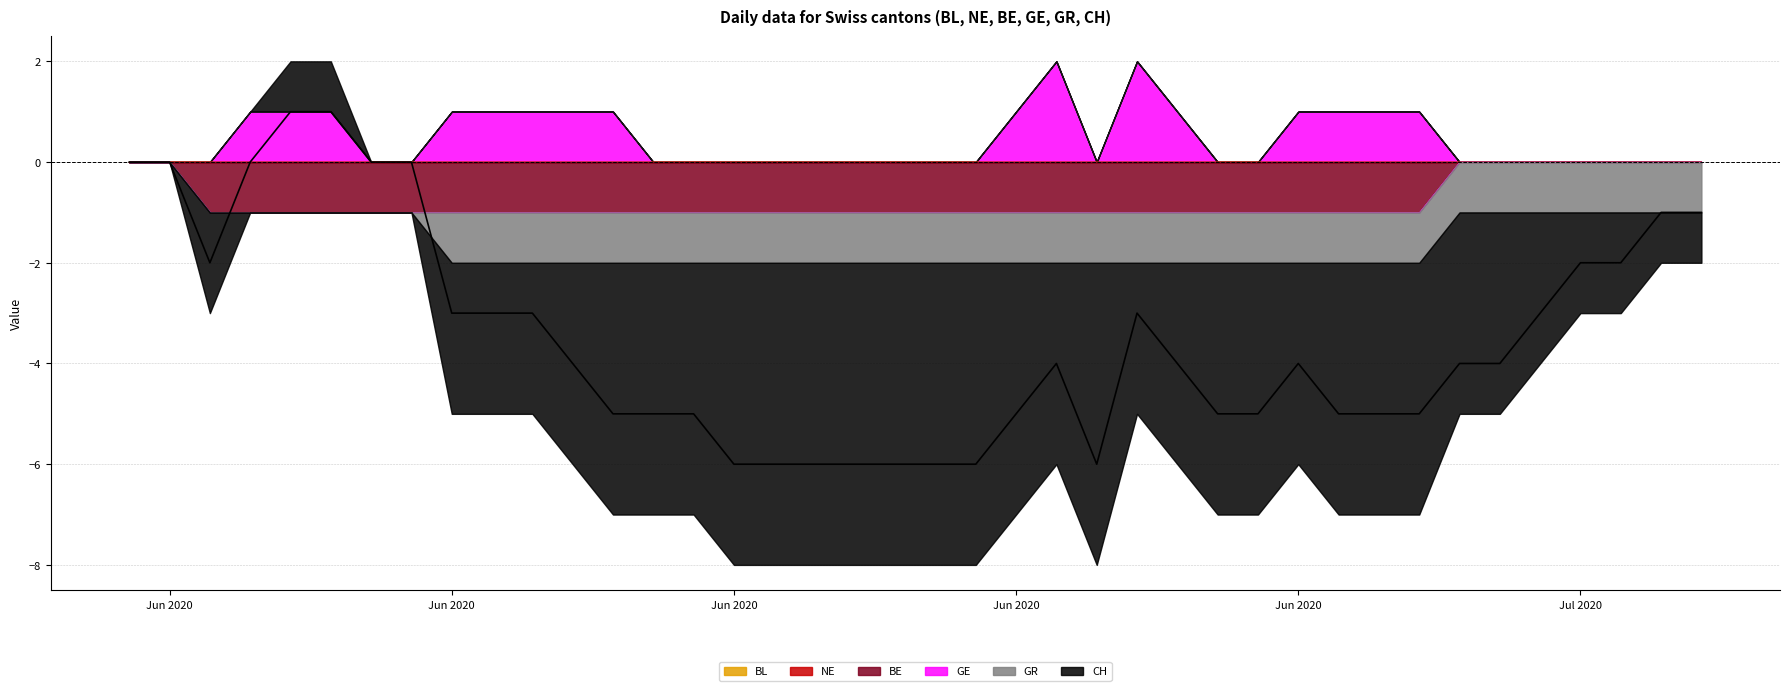

In GE, how many points are higher than both neighbors (excluding endpoints)?

2